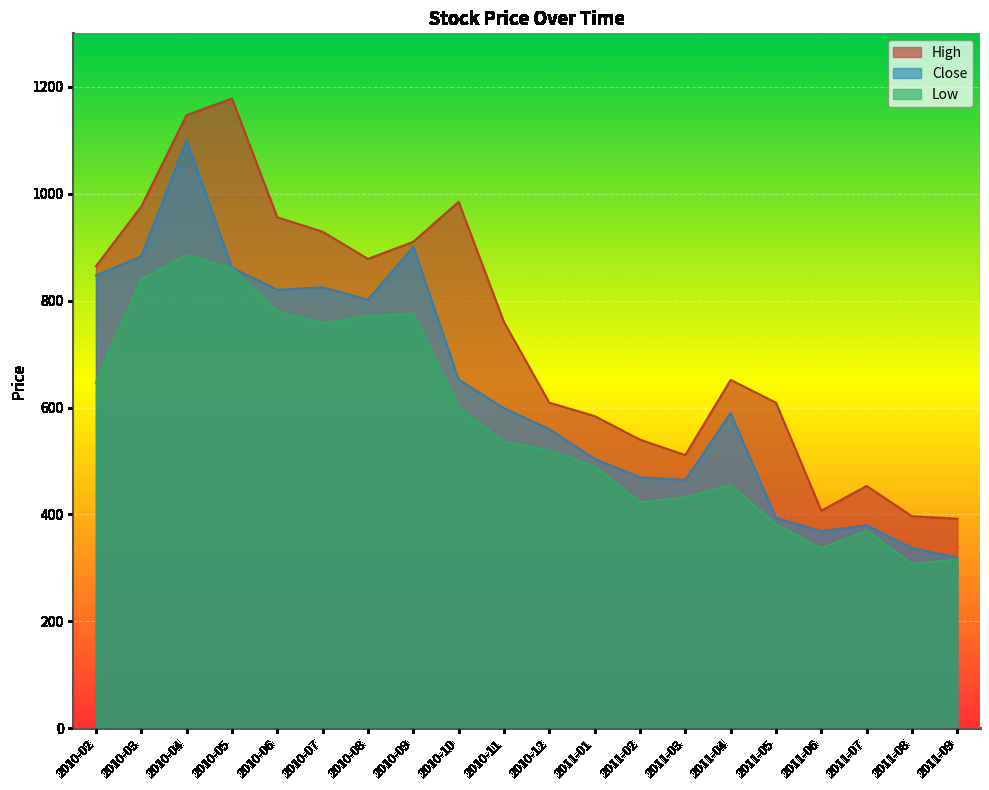

What is the label of the 8th point from the left?

2010-09